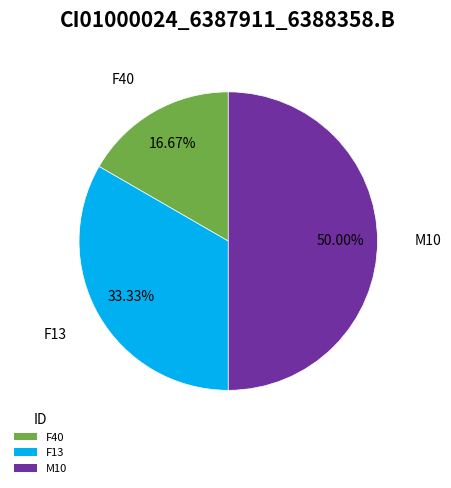

How many segments does this pie chart have?

3